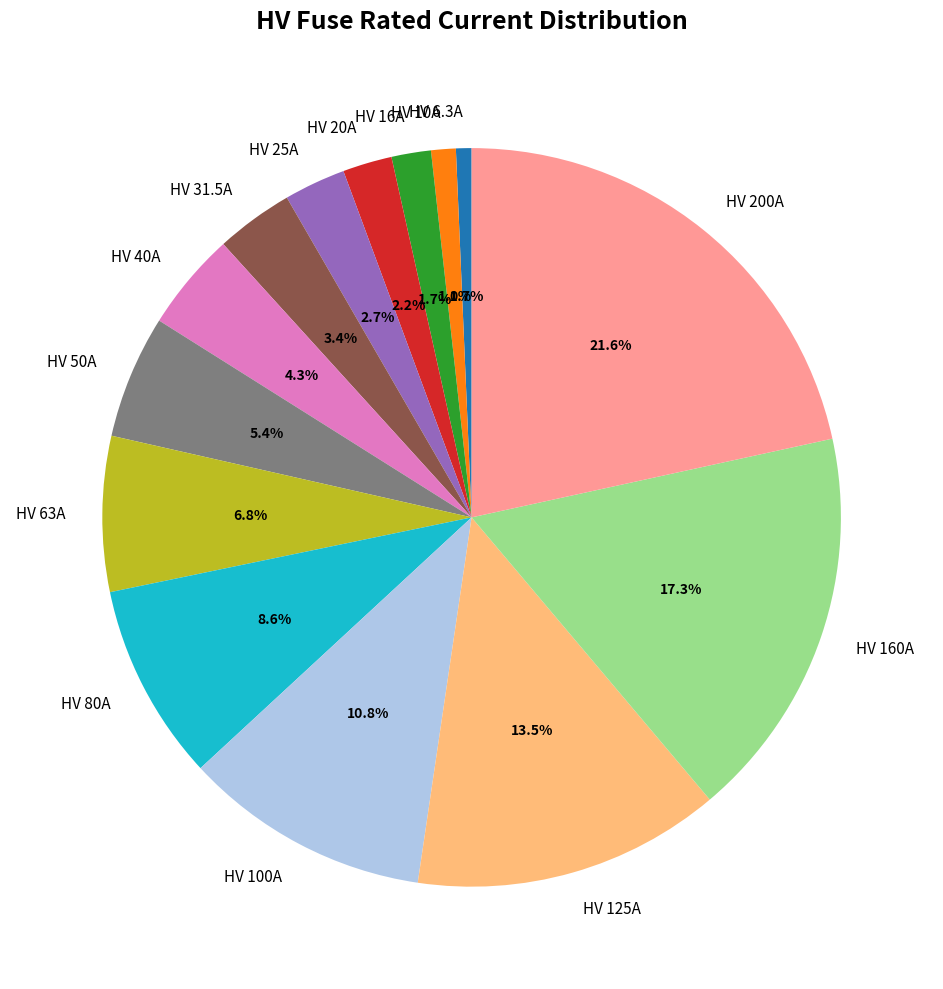

To the nearest percent, what is the difference between the HV 40A and HV 16A slice percentages?

3%